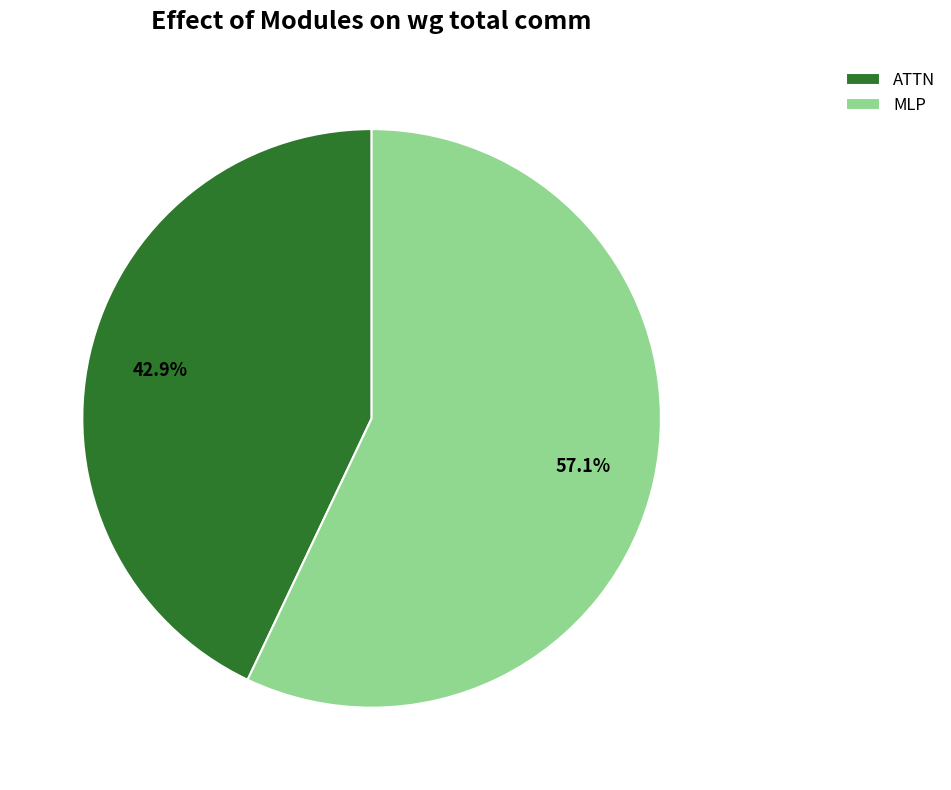

To the nearest percent, what portion does MLP represent?

57%